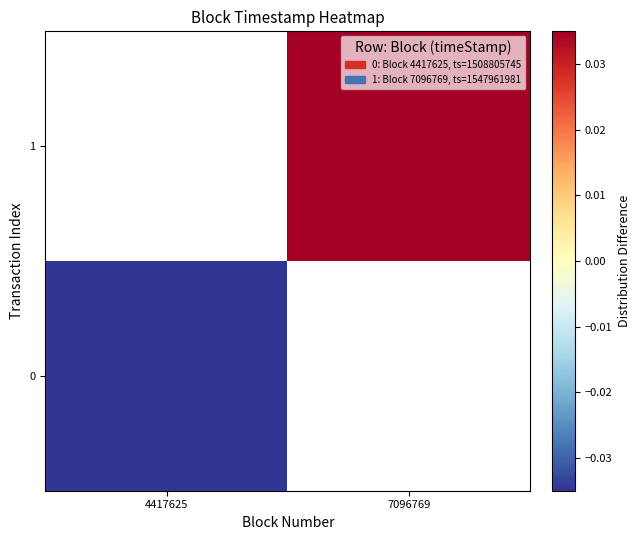

How many distinct data groups are displayed?

2